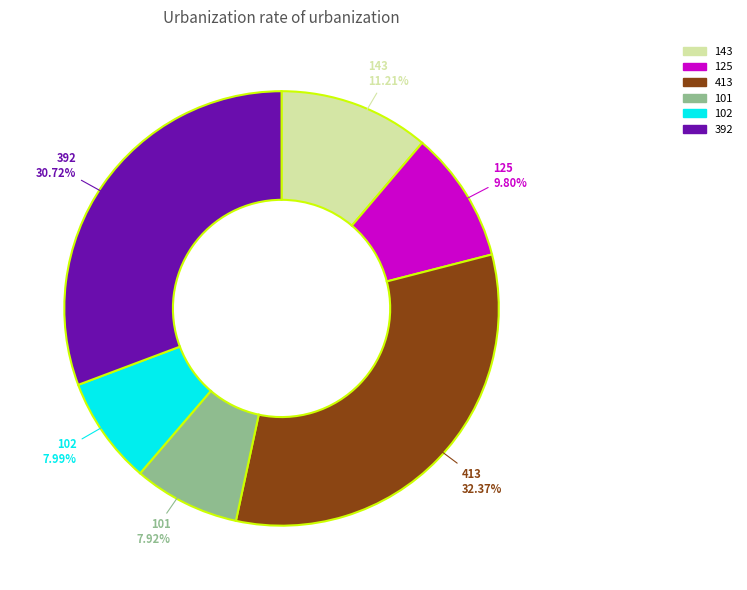

Does 102 account for over 50% of the chart?

No